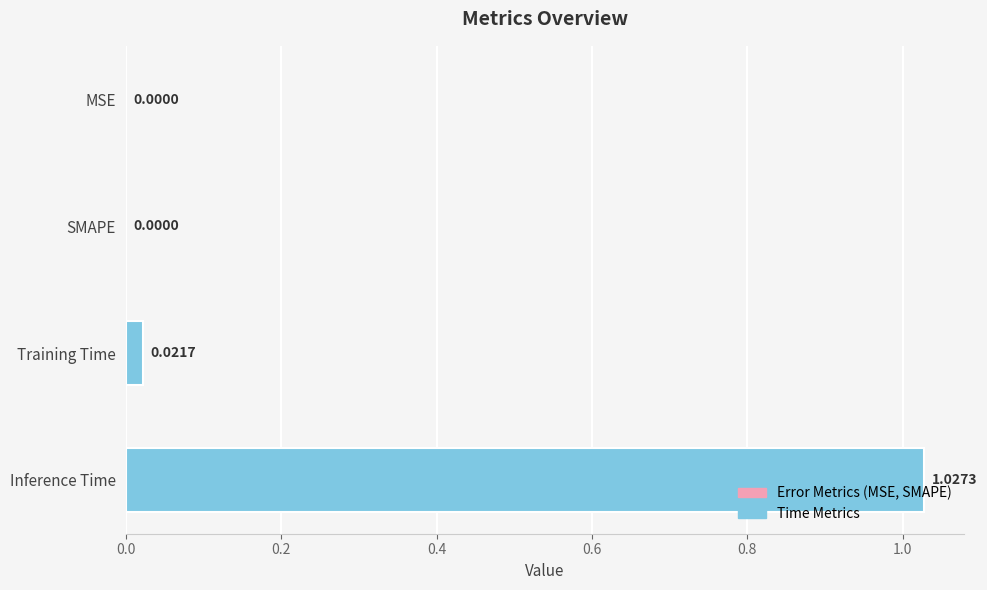

Which has a higher value, Inference Time or SMAPE?

Inference Time